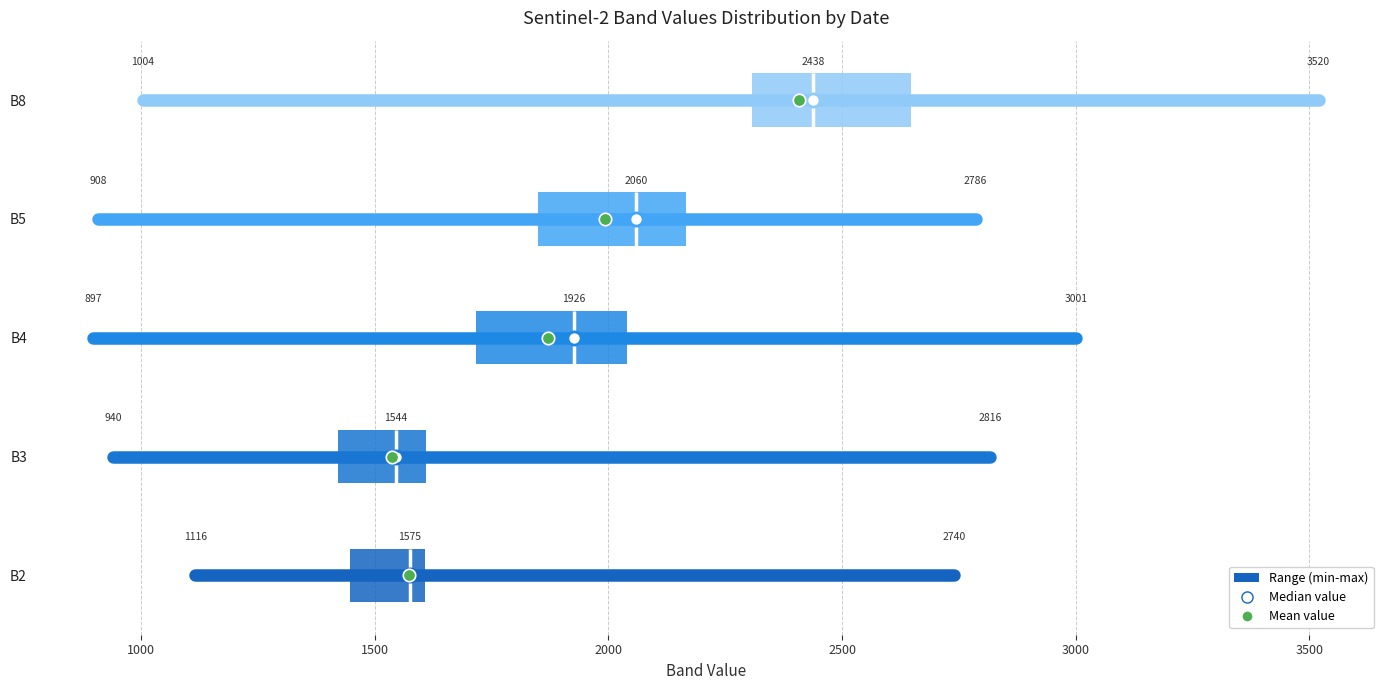

Which box has the furthest to the right median line?

B8